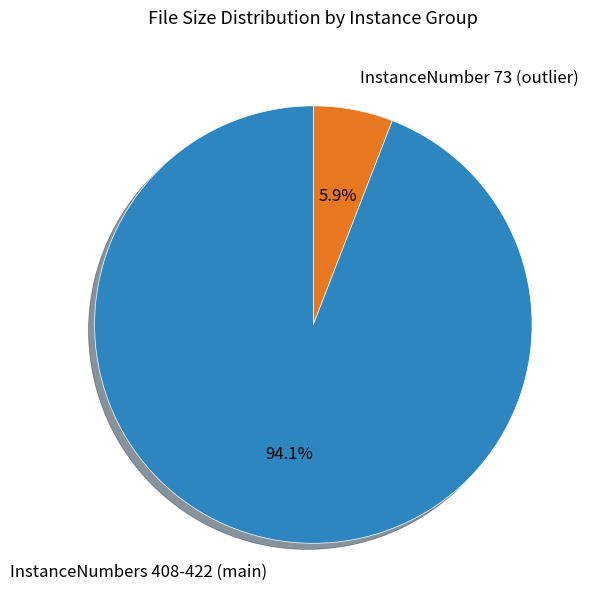

What is the smallest slice in the pie chart?

InstanceNumber 73 (outlier)